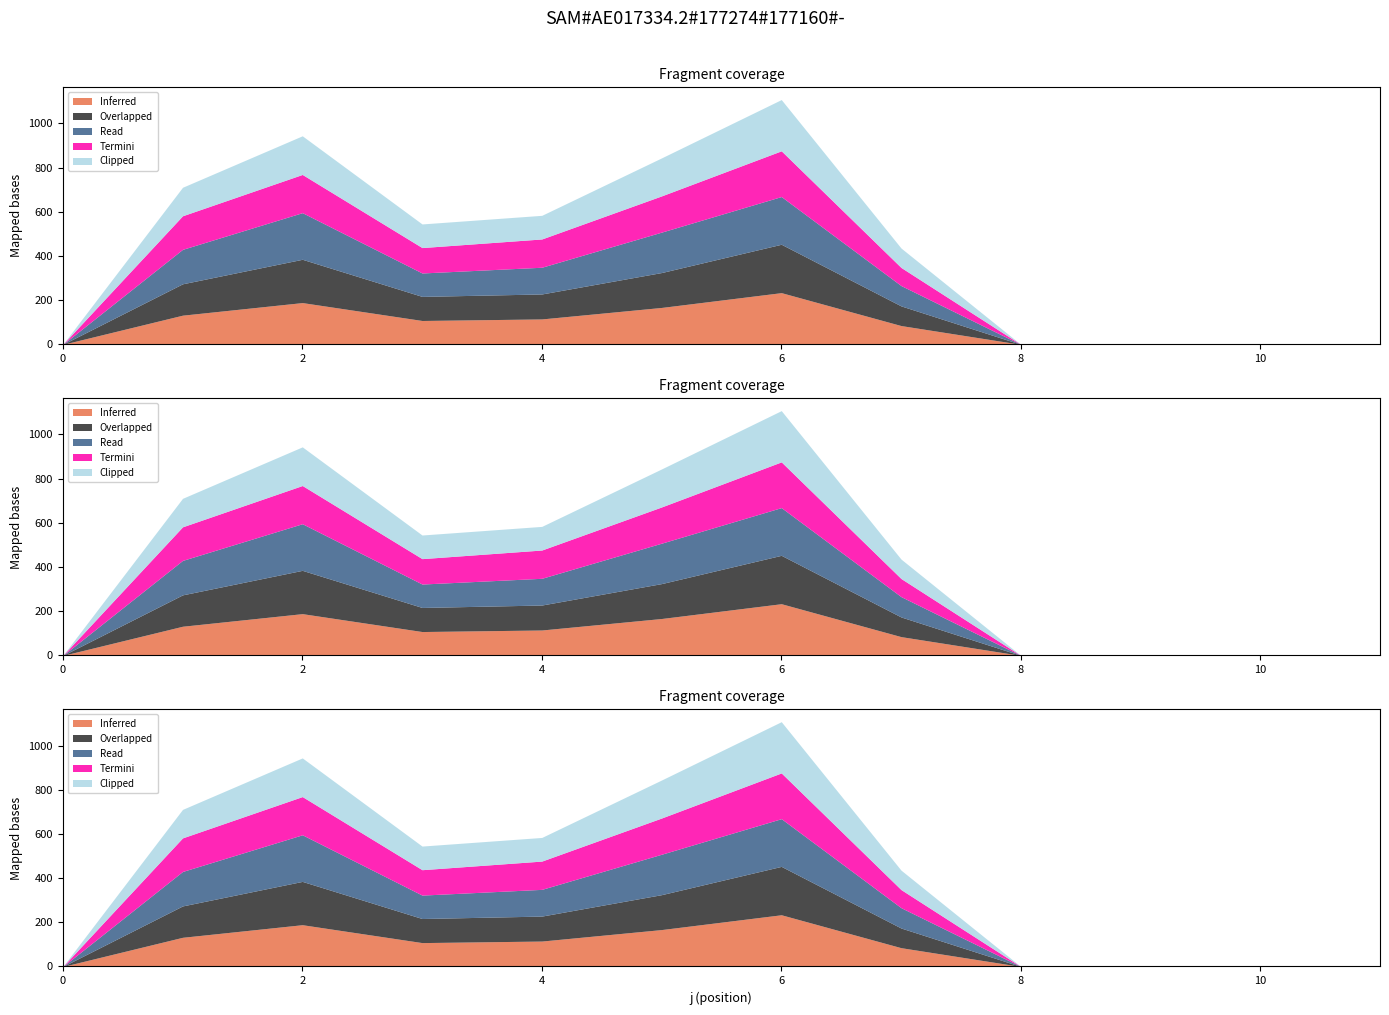

What is the sum of the s5 values at 7 and 3?

195